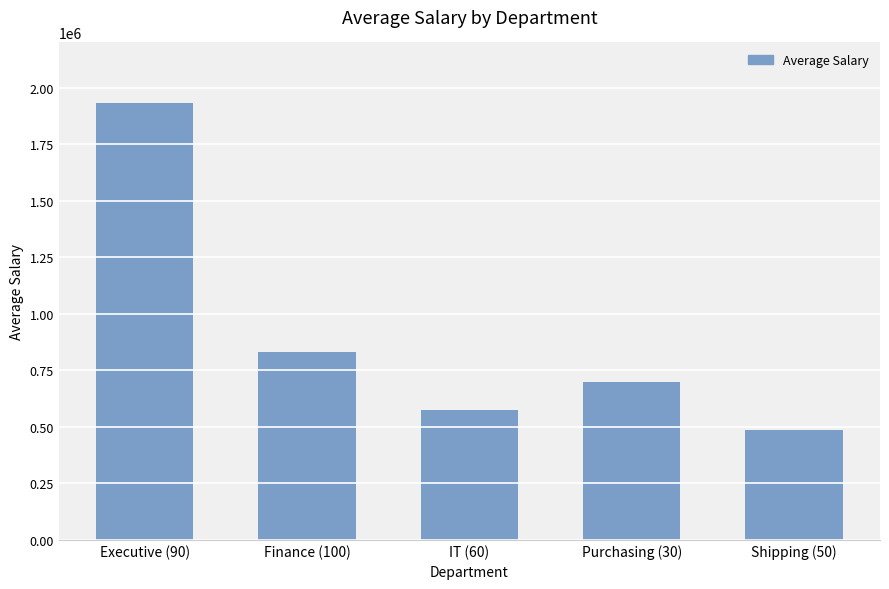

Approximately how many times larger is the value at Executive (90) compared to Purchasing (30)?

2.8